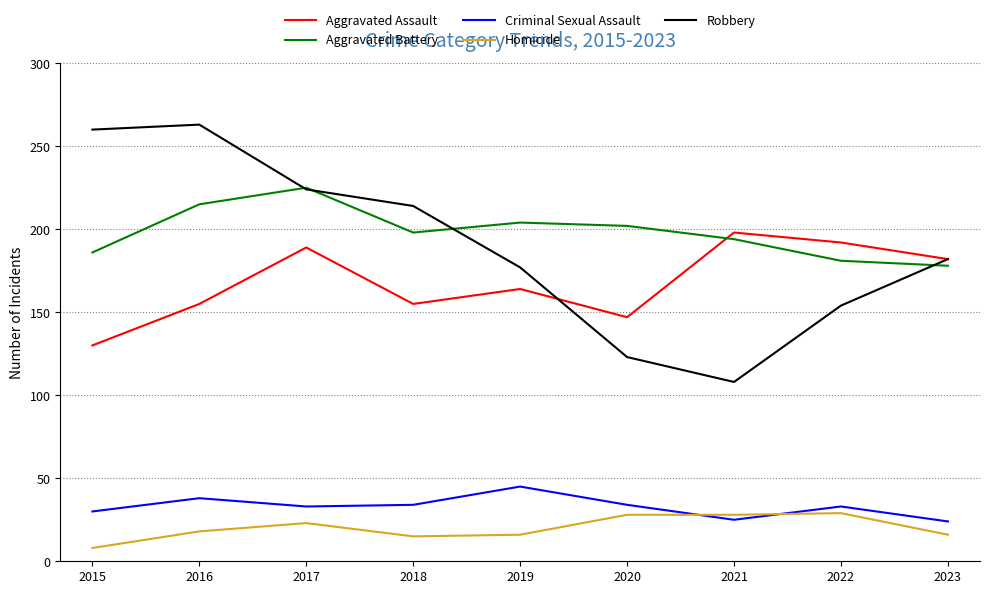

True or false: Aggravated Battery and Criminal Sexual Assault intersect in this chart.

False